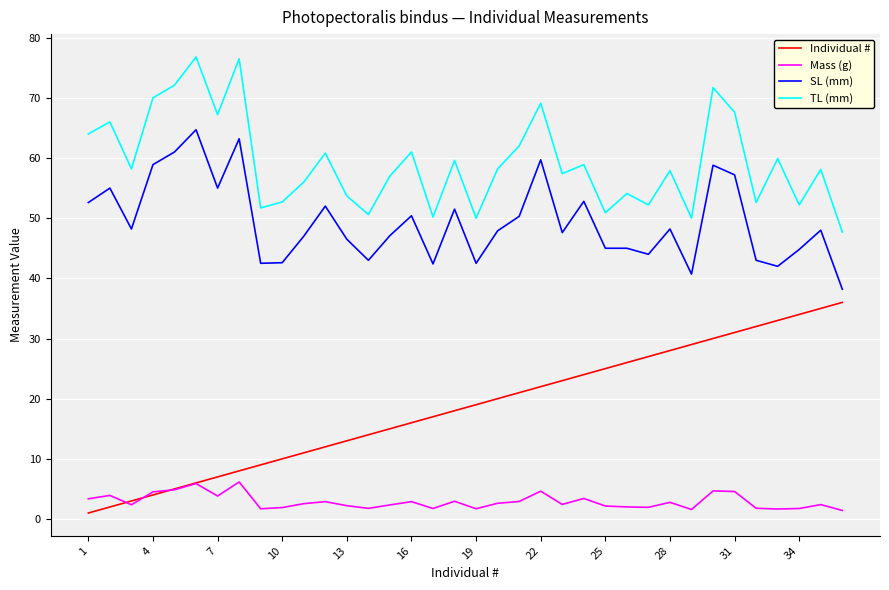

What is the sum of all TL (mm) values?

2134.6